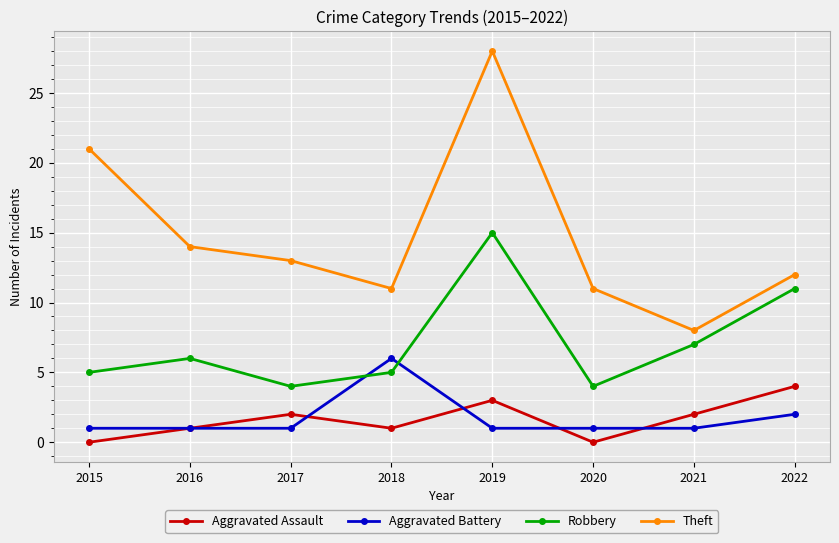

At 2019, list the series in order from smallest to largest.

Aggravated Battery, Aggravated Assault, Robbery, Theft